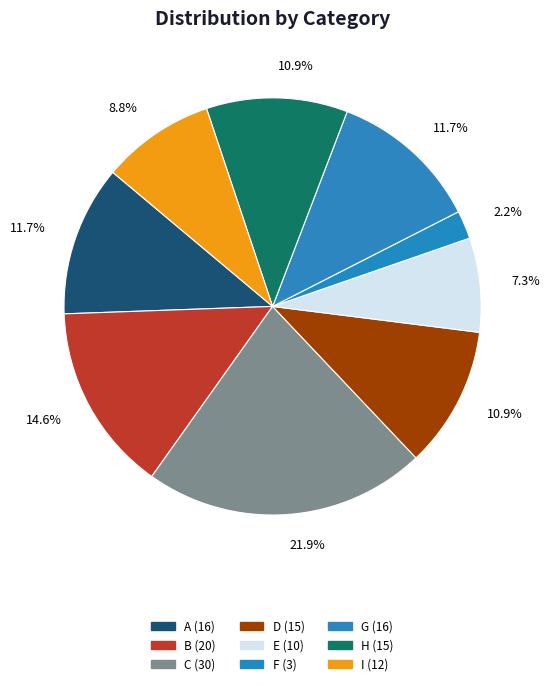

Is there a majority slice in this chart?

No